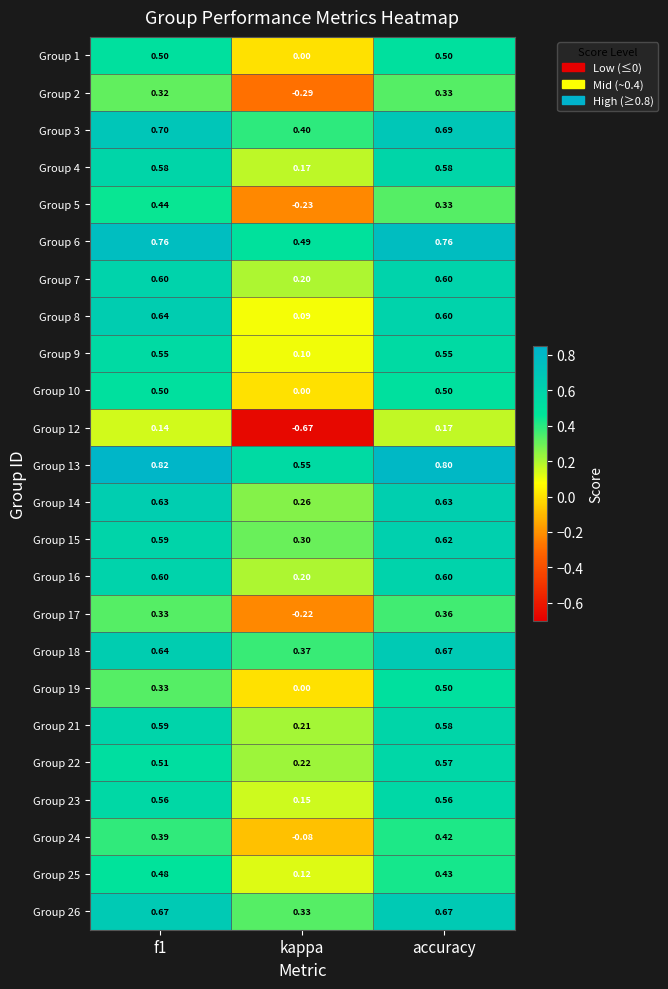

At which category is the sum across all series the highest?

accuracy